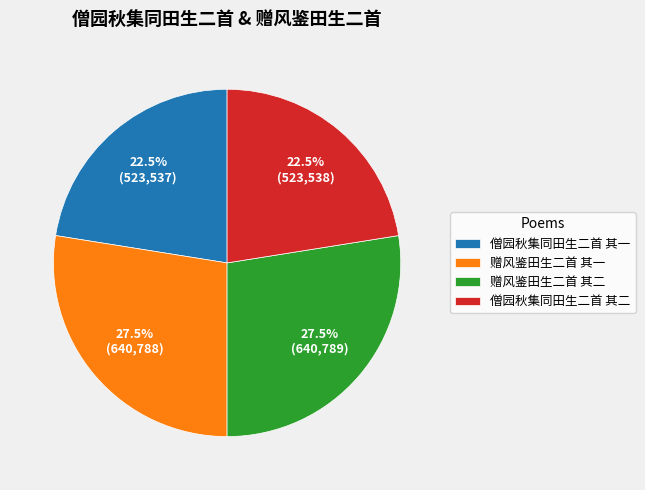

Combined, what portion of the pie is 赠风鉴田生二首 其二 and 僧园秋集同田生二首 其二?

50.0%